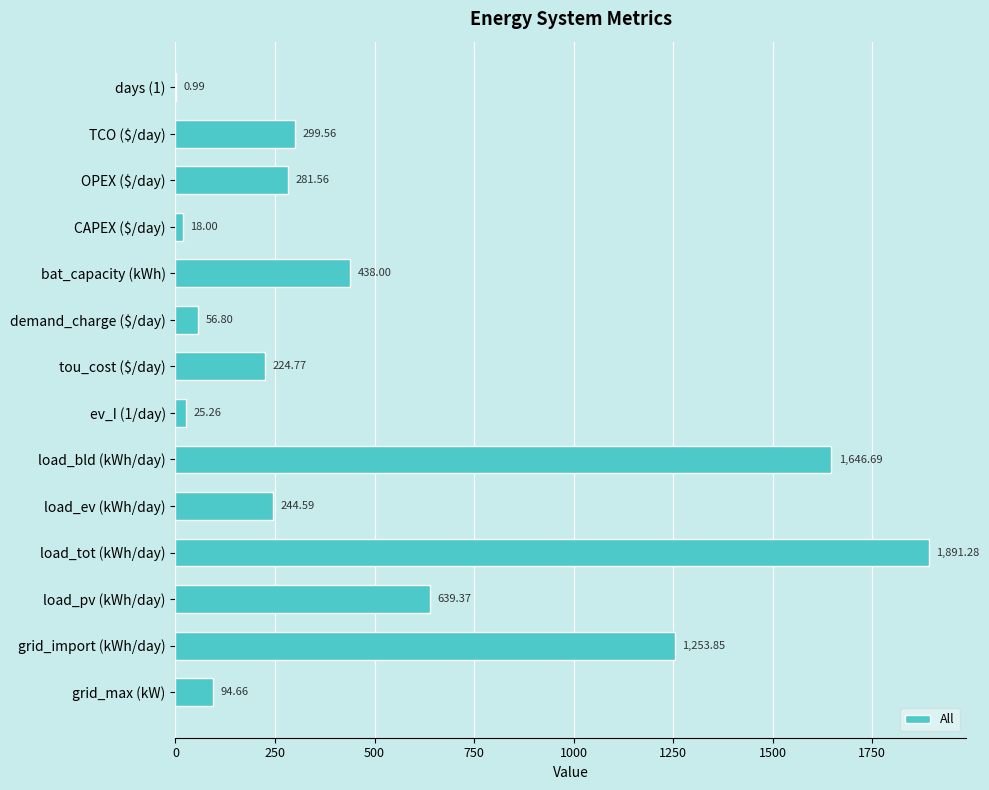

How many data points does each series have?

14